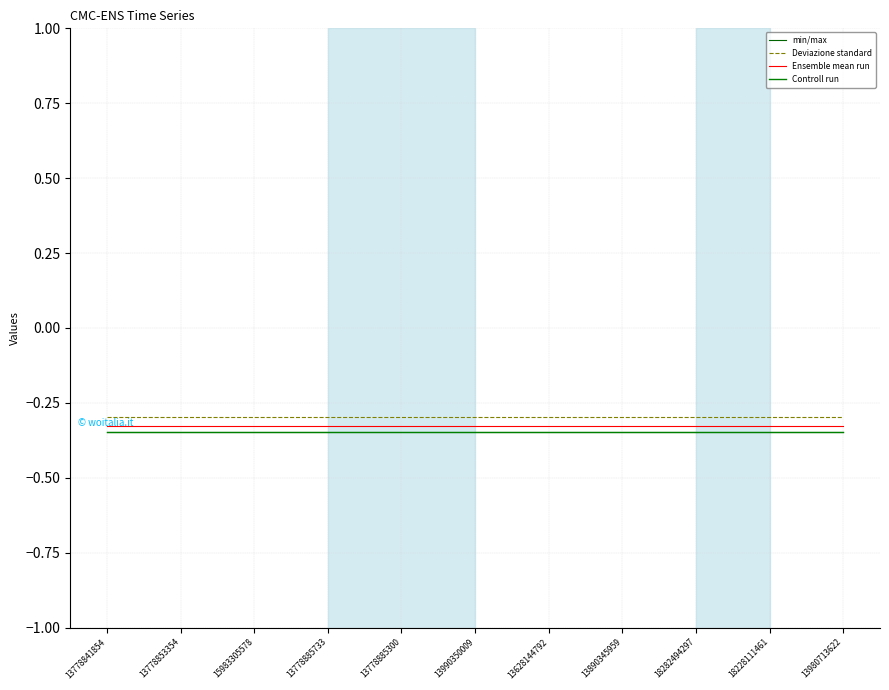

True or false: Deviazione standard has a value of -0.5 at 13628144792.

False